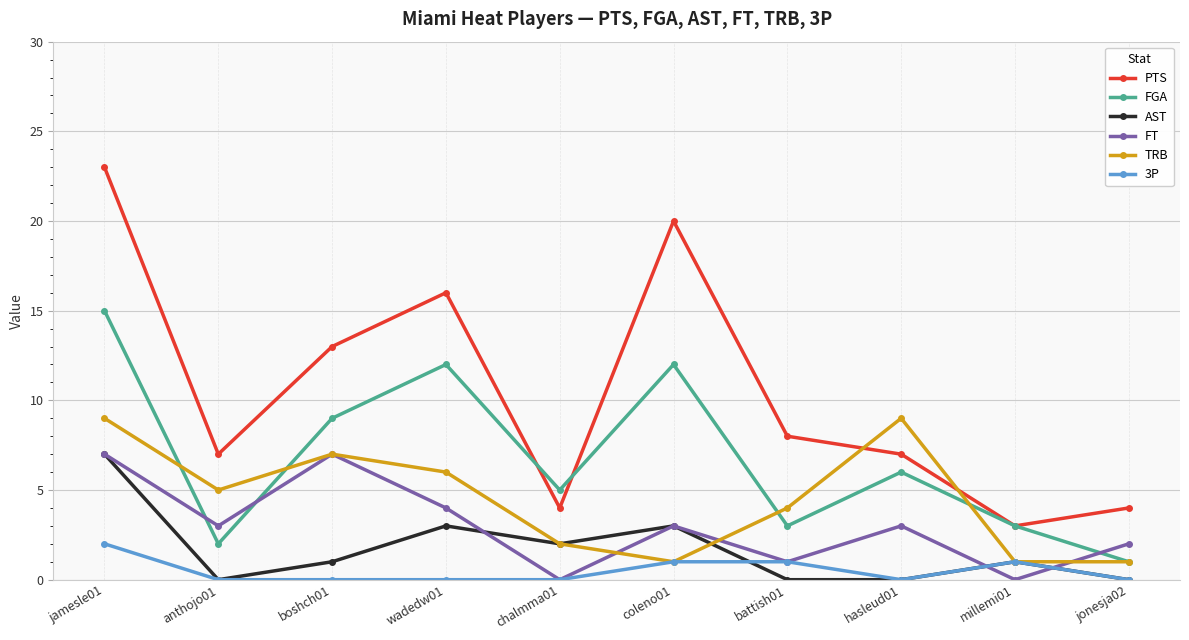

True or false: PTS and FT cross at least once.

False